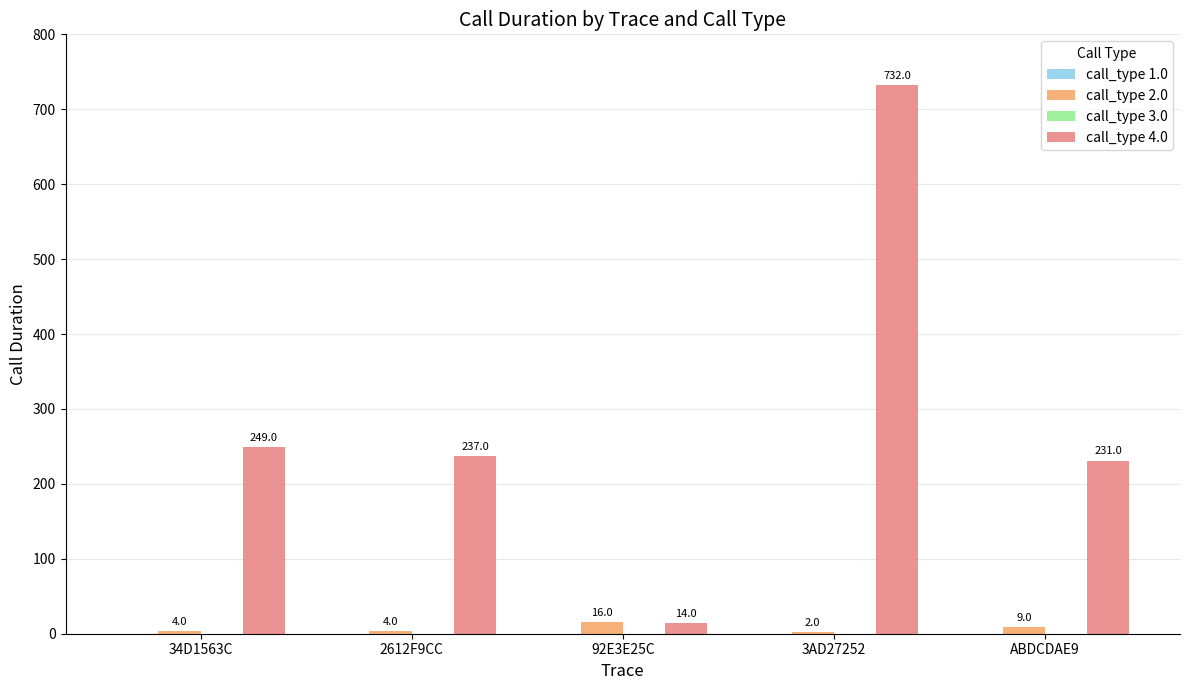

What is the maximum value for call_type 4.0?

732